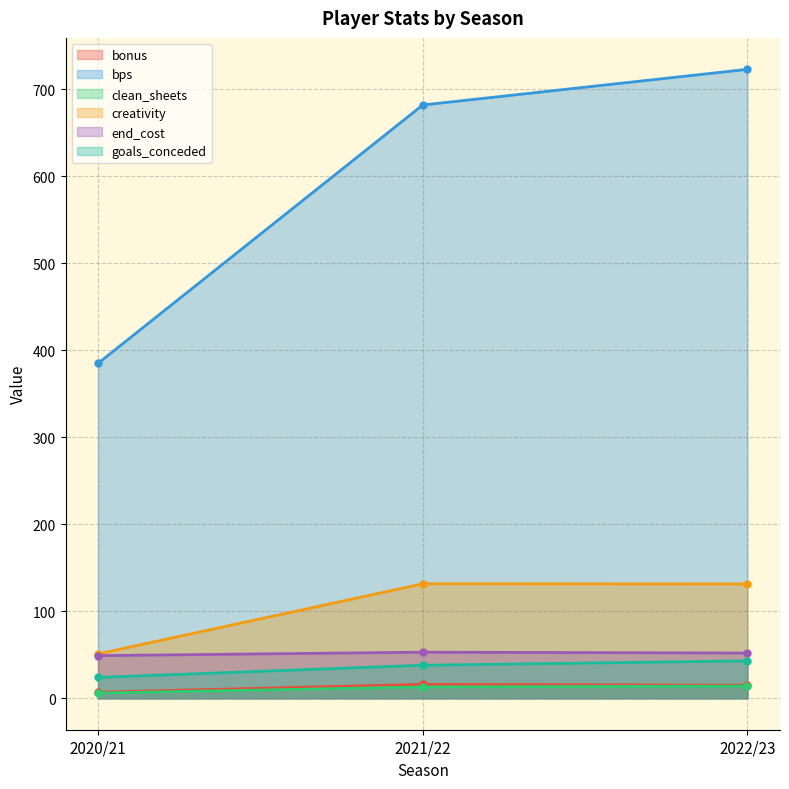

What is the label of the 3rd point from the left?

2022/23